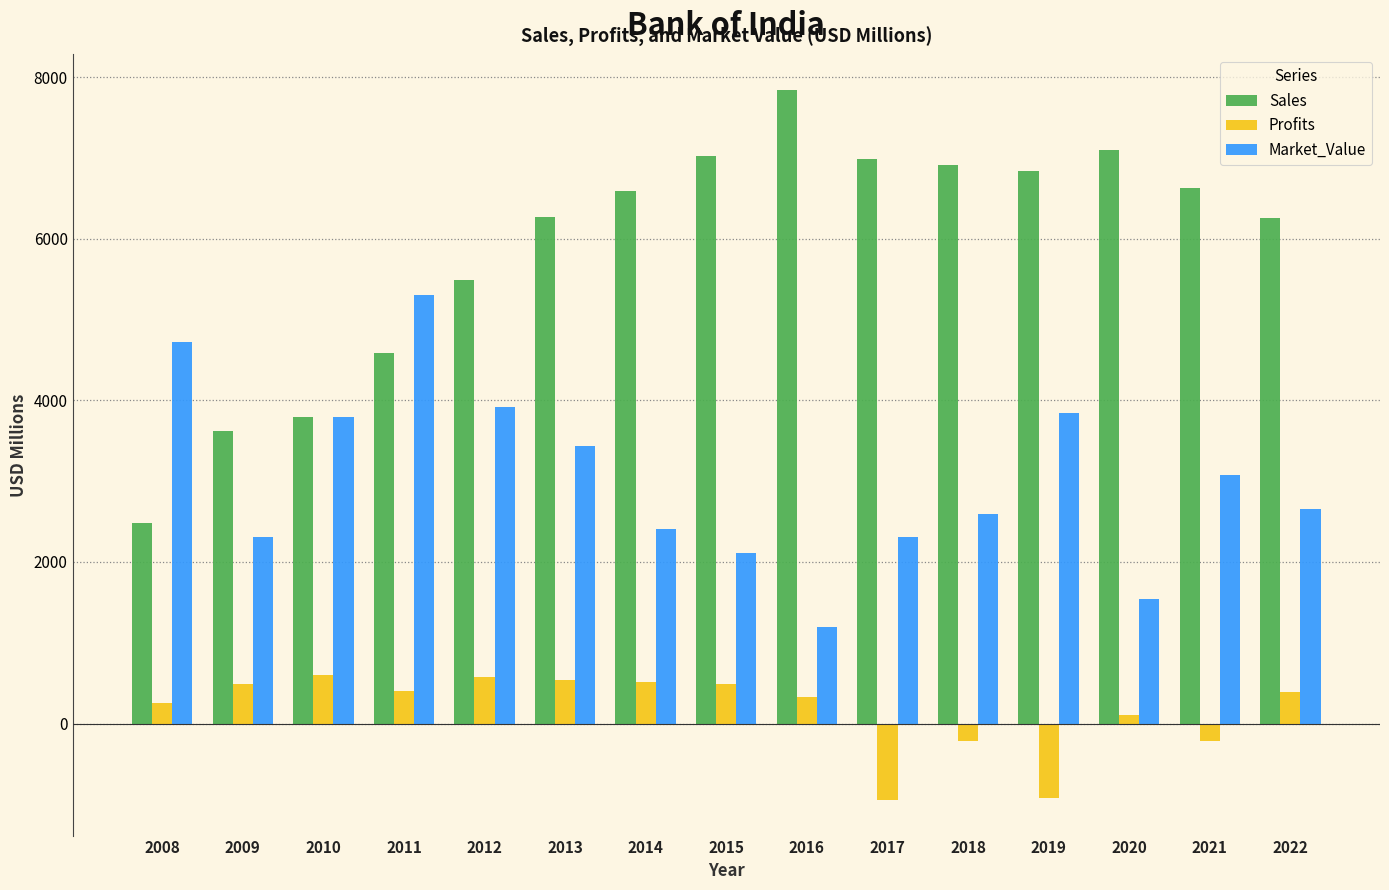

How many negative values does the Profits series have?

4